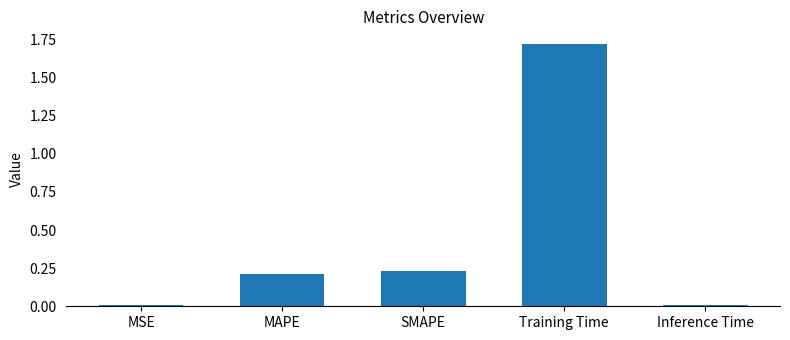

At which category does the chart reach its peak across all series?

Training Time